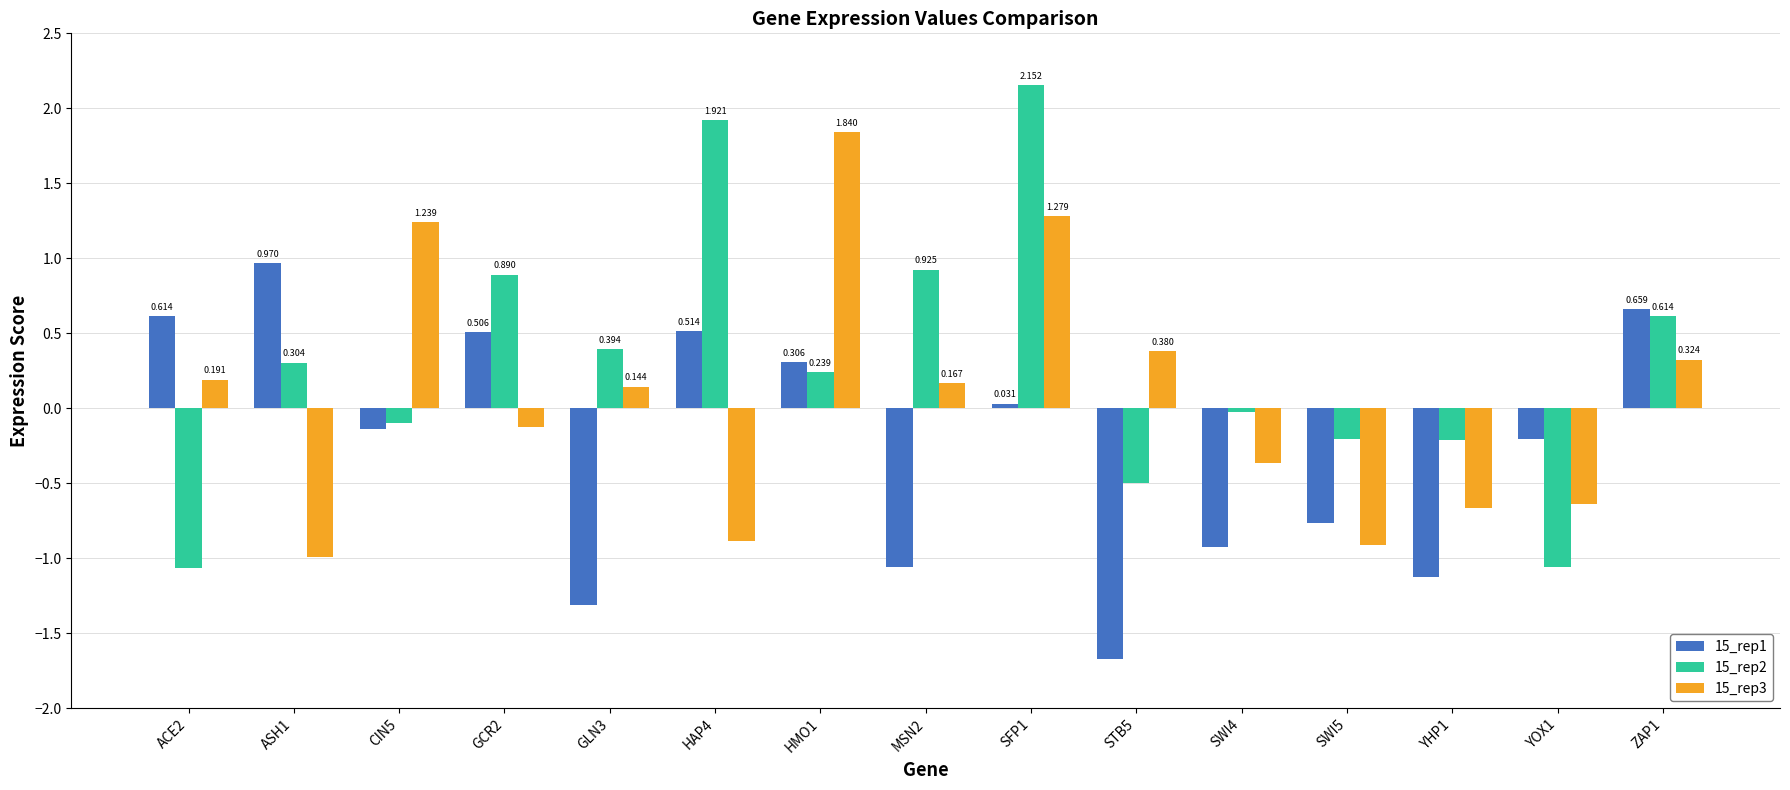

Is the value of 15_rep3 at SWI4 greater than the value of 15_rep1 at CIN5?

No